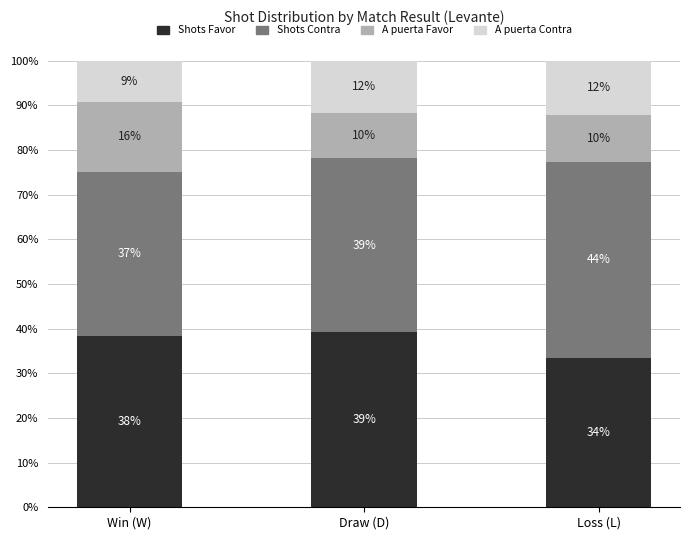

Does the chart contain any negative values?

No